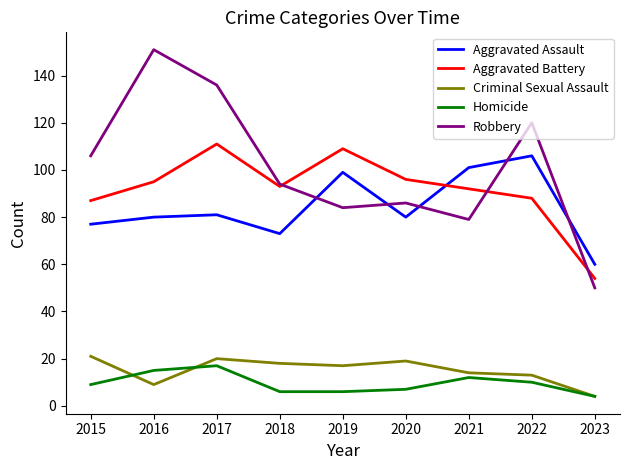

True or false: Aggravated Assault has more than 0 interior local peaks.

True